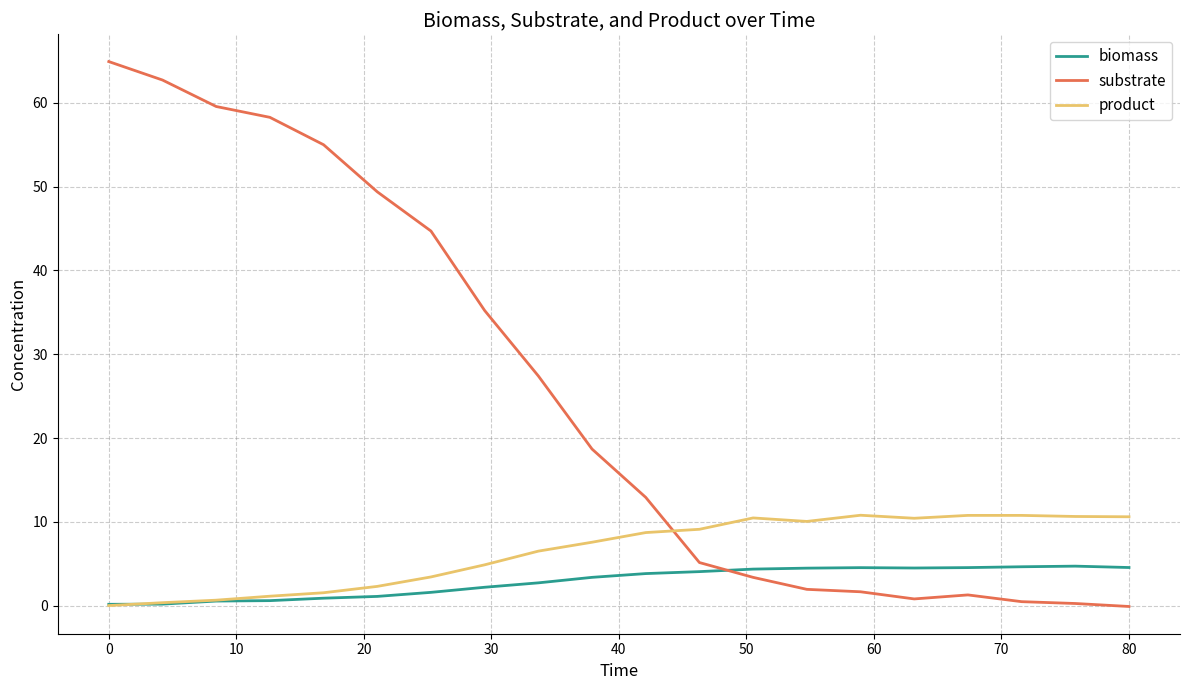

List the series in order of their peak value, highest first.

substrate, product, biomass